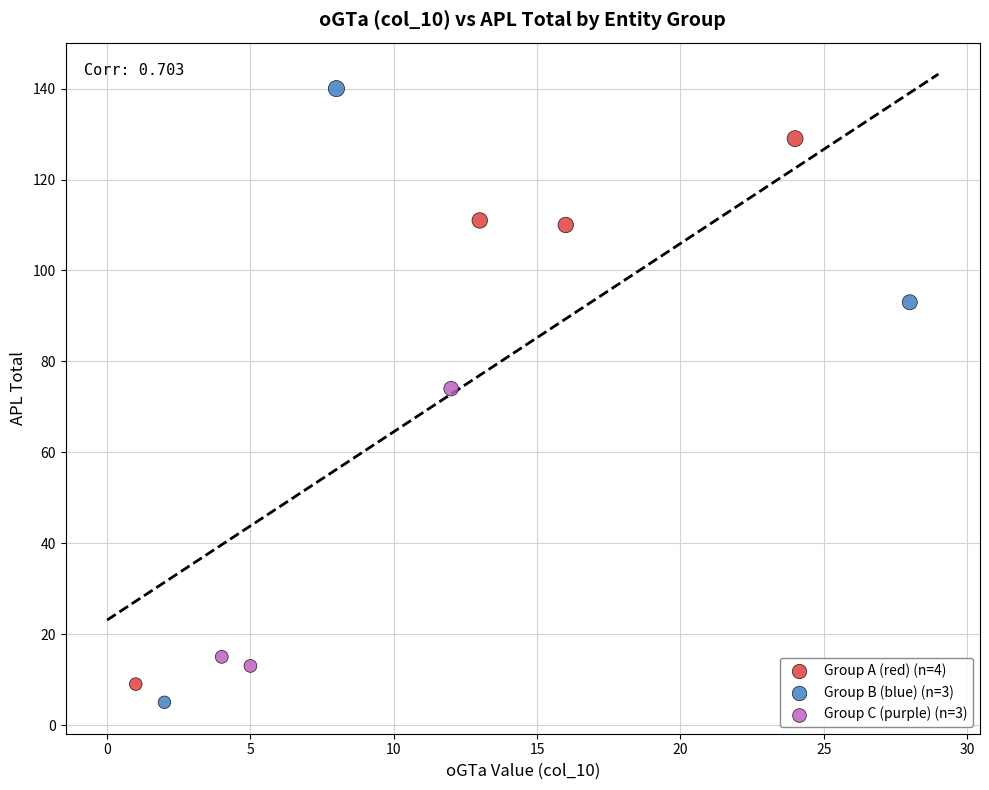

What are all the series names shown in the legend?

Group A (red) (n=4), Group B (blue) (n=3), Group C (purple) (n=3)